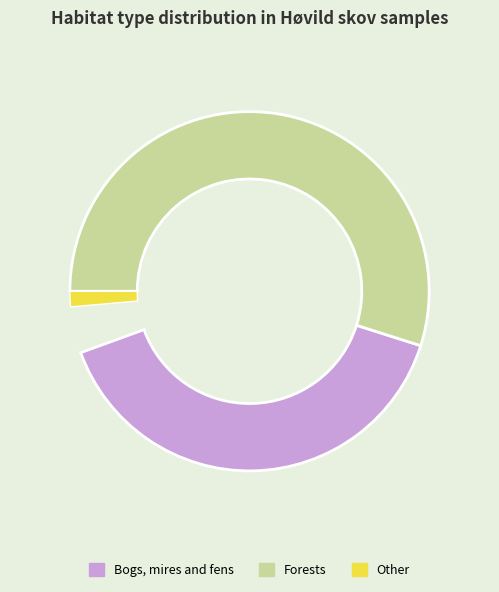

What is the change in value from Bogs, mires and fens to Forests?

+2780